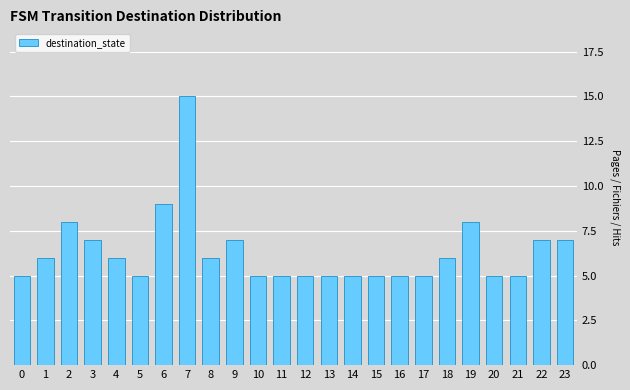

What is the minimum value shown in the chart?

5